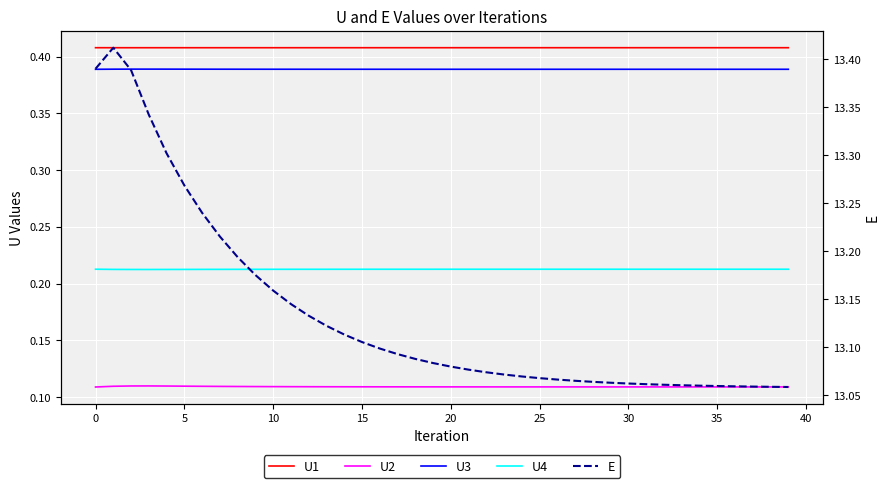

The U3 series shows 0.4 at 22. True or false?

True